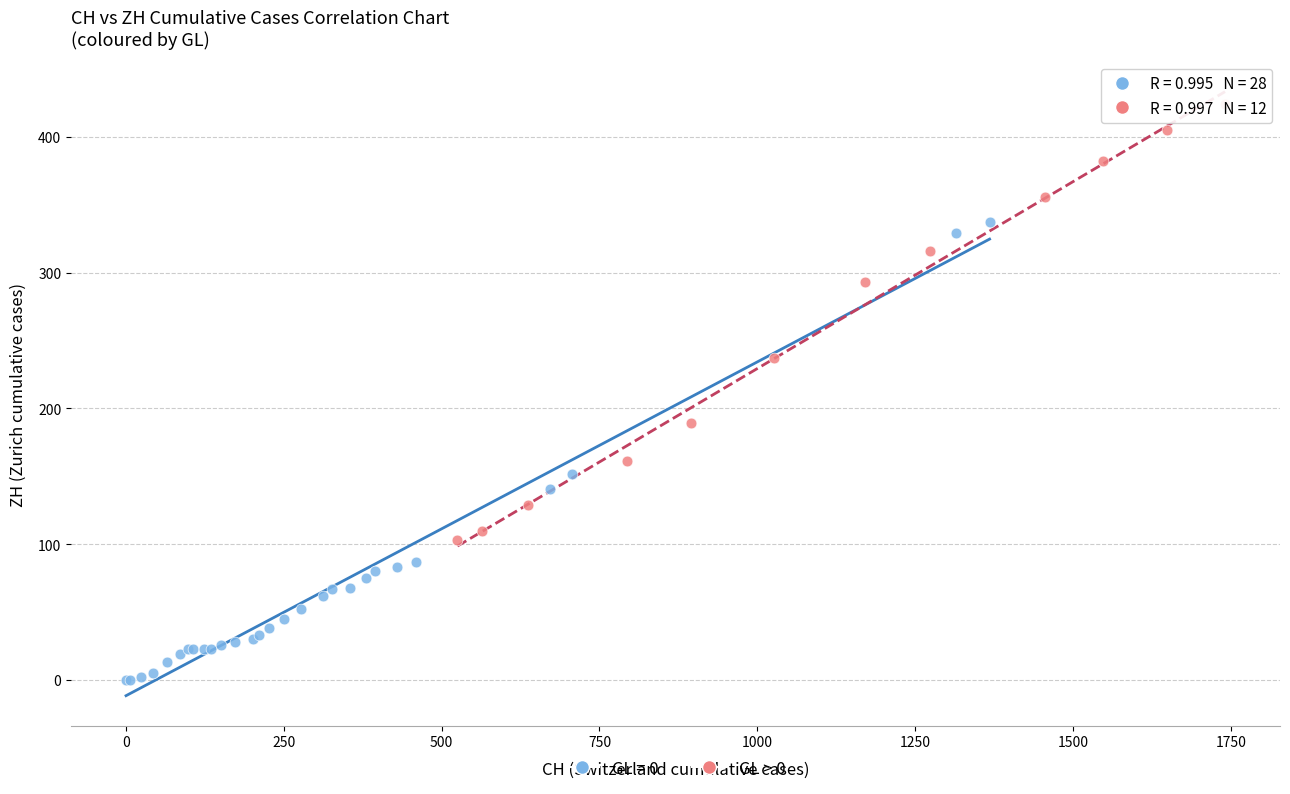

Which series contains the lowest Y value?

GL = 0